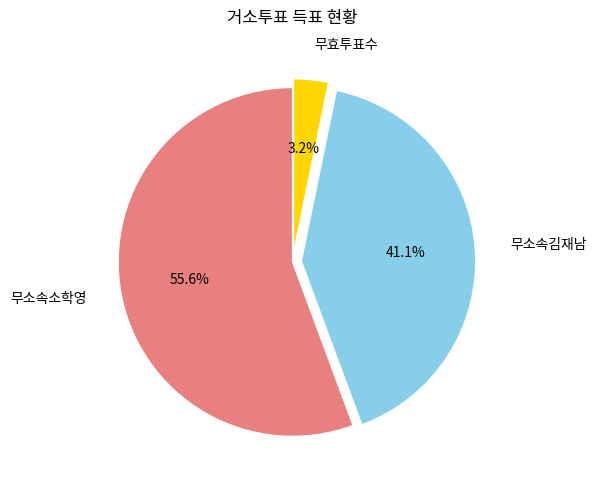

What percentage is the 무효투표수 slice, to the nearest percent?

3%